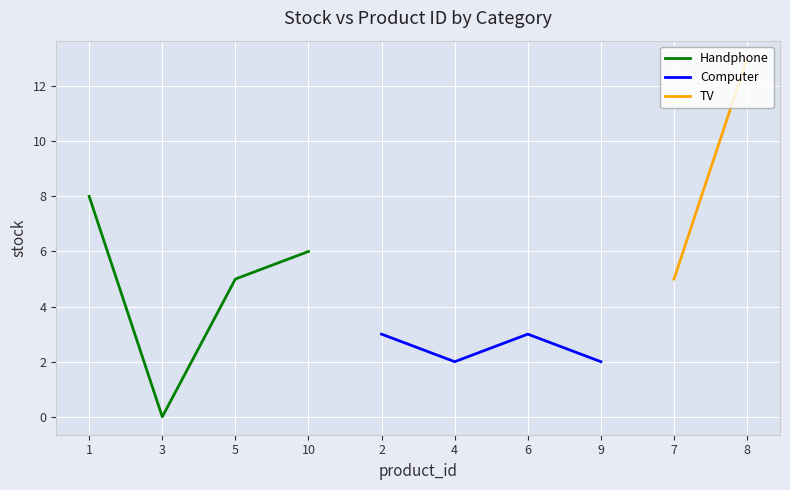

Is it true that Handphone equals 6 at 3?

False